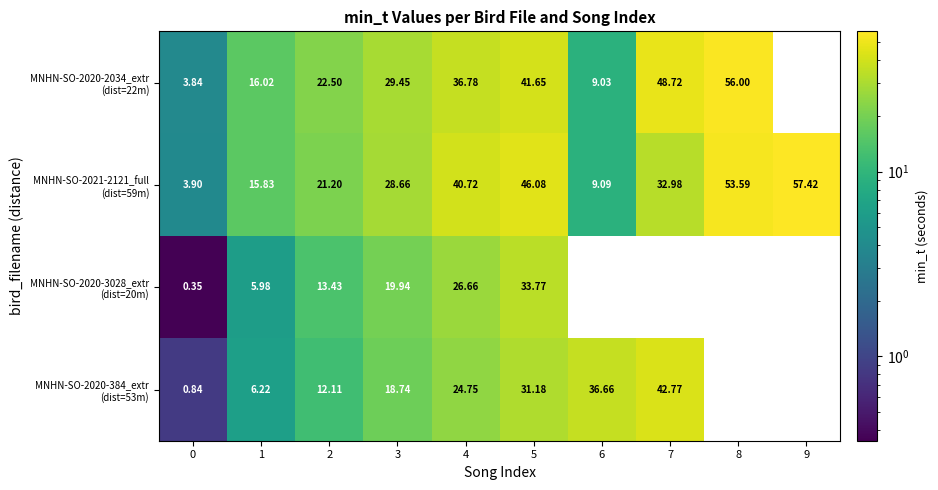

What is the highest value of the MNHN-SO-2021-2121_full (dist=59m) series?

57.4